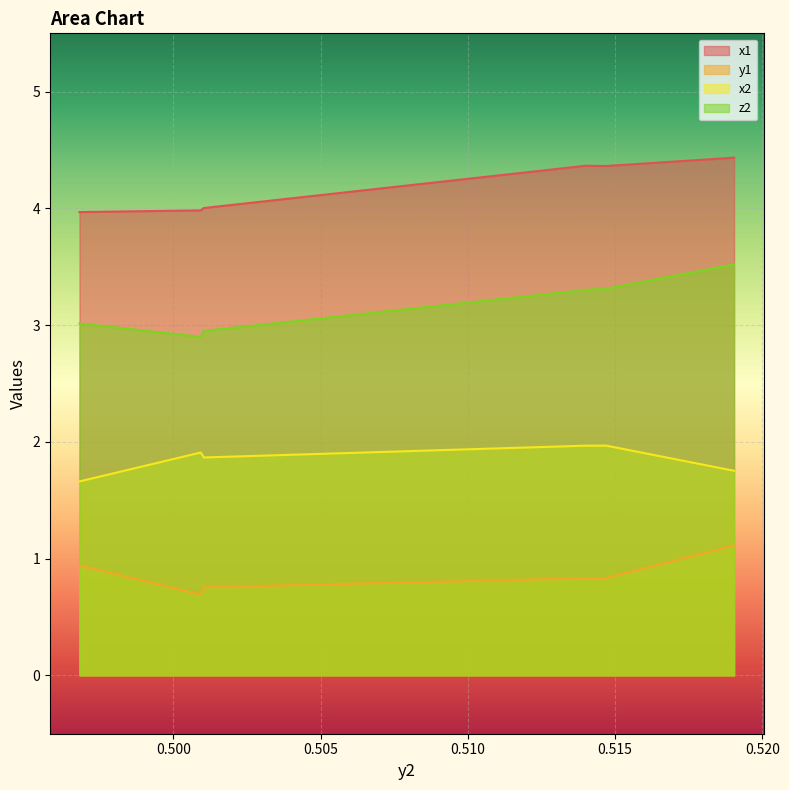

True or false: x1 and y1 cross at least once.

False